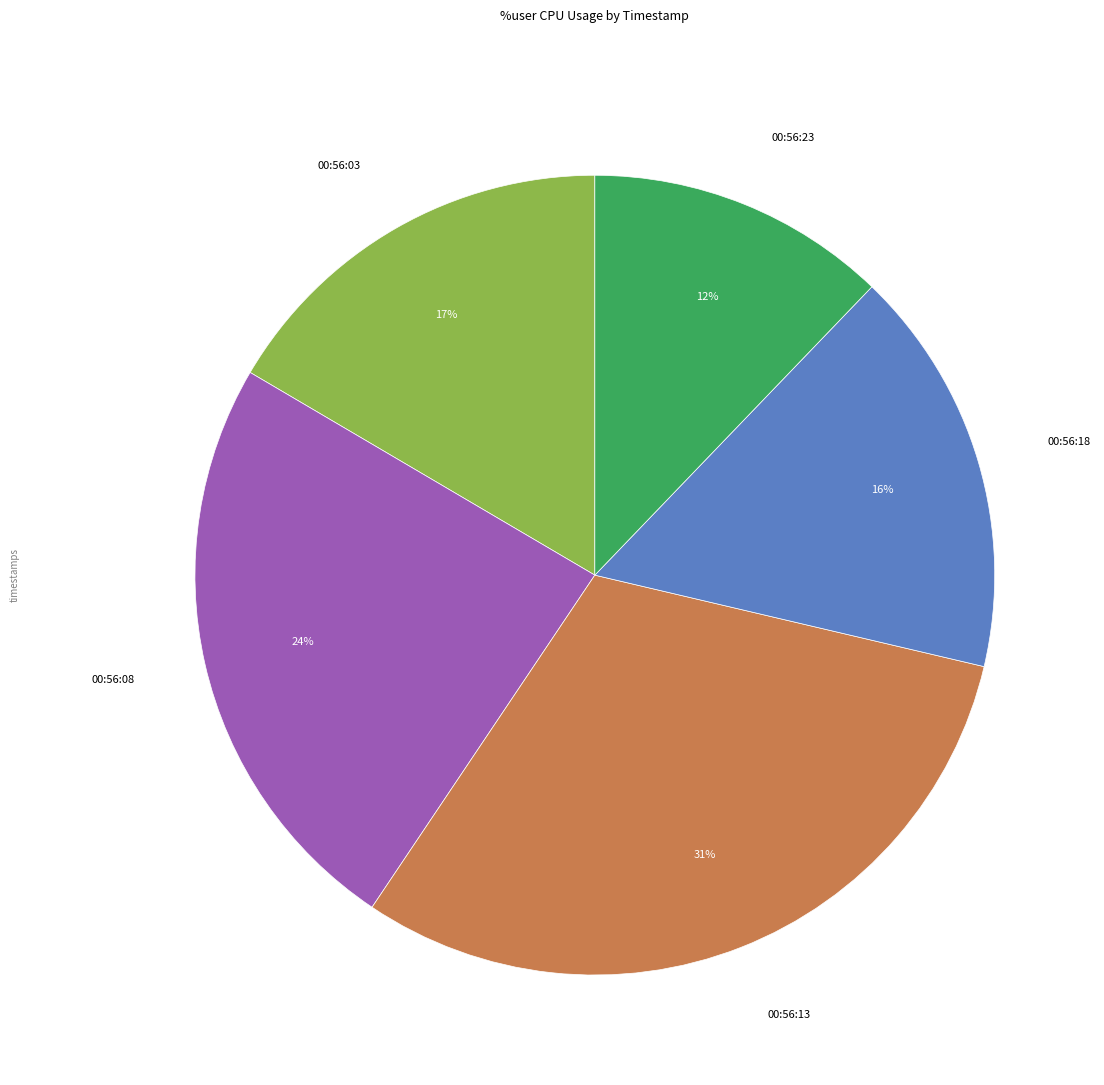

To the nearest percent, what is the difference between the largest and smallest slice percentages?

19%